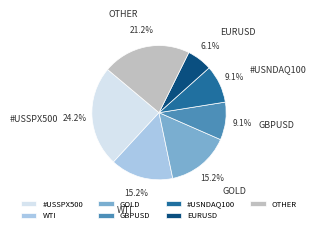

Is WTI the majority of the pie?

No